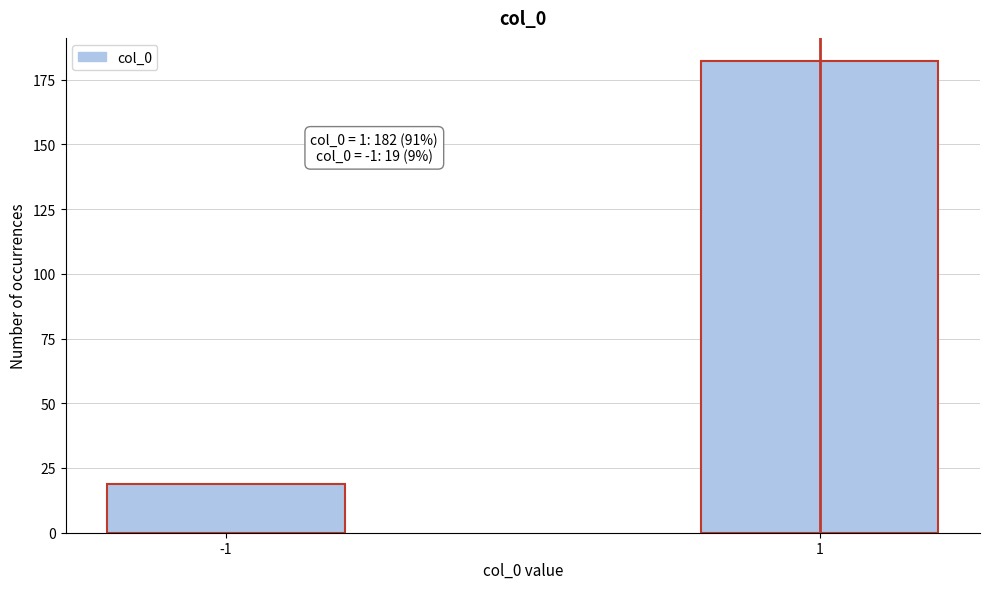

Reading left to right, extract all data points from this chart.

19	182